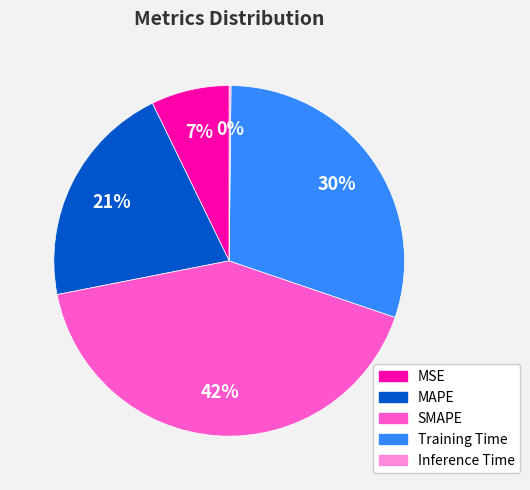

Which slice is the largest?

SMAPE